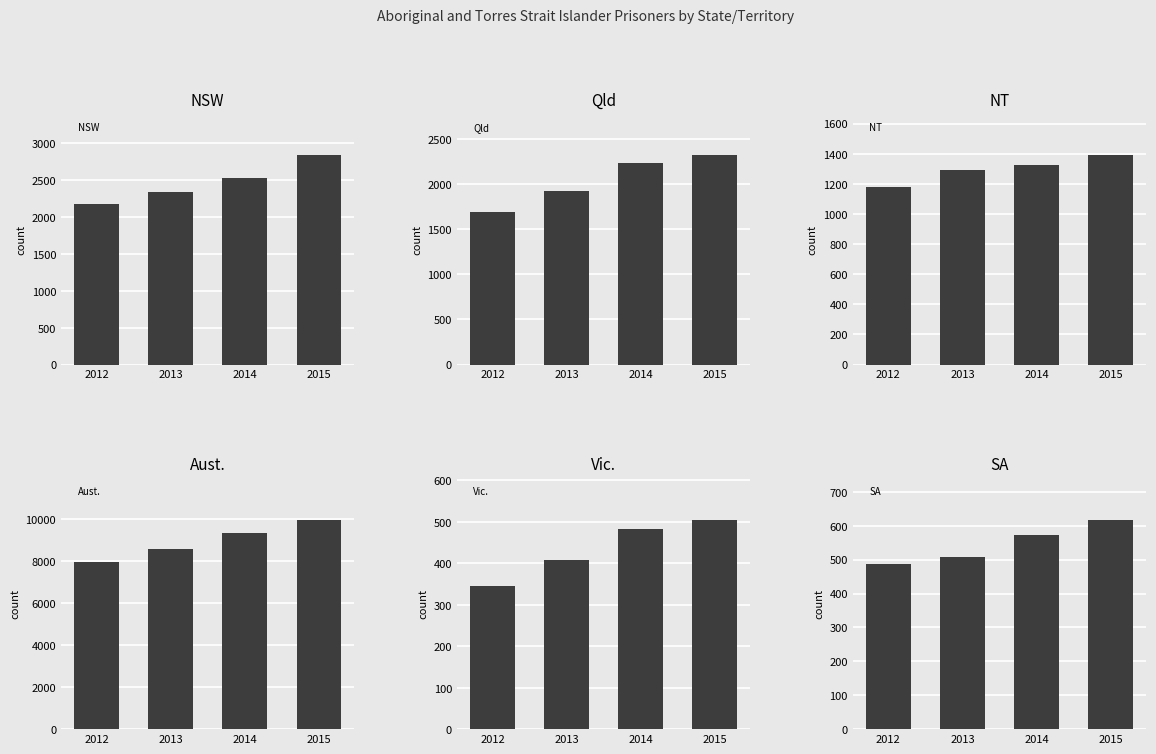

List the series in order of their peak value, lowest first.

Vic., SA, NT, Qld, NSW, Aust.